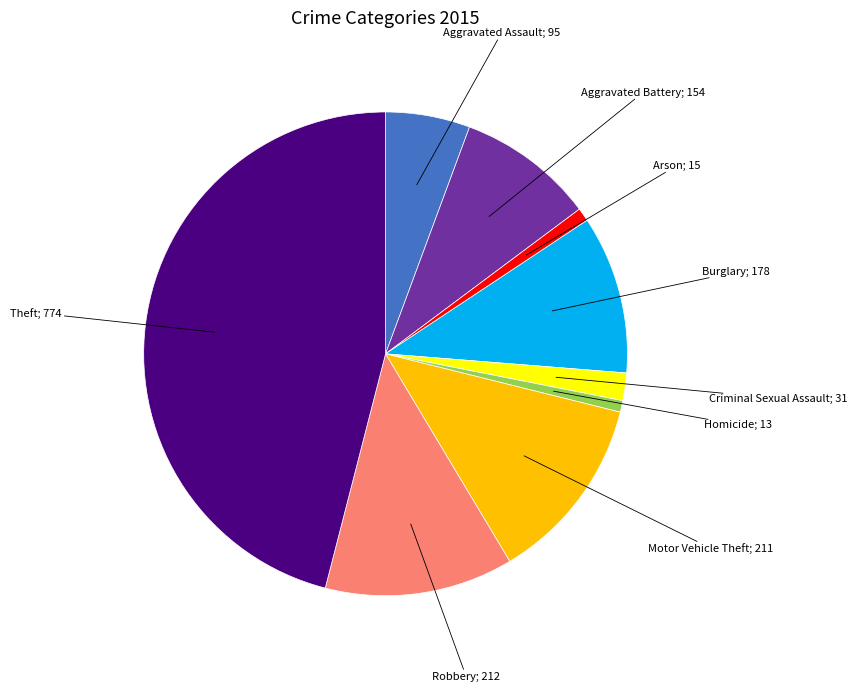

Does any single category account for the majority?

No